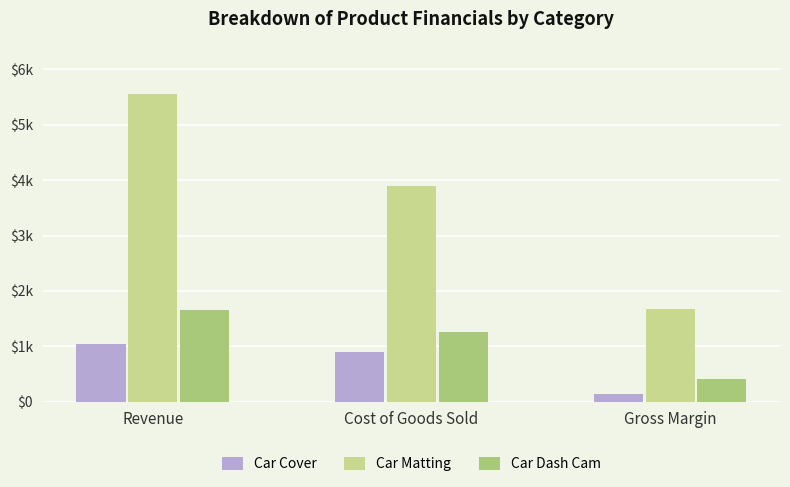

What is the average value of the Car Matting series?

3707